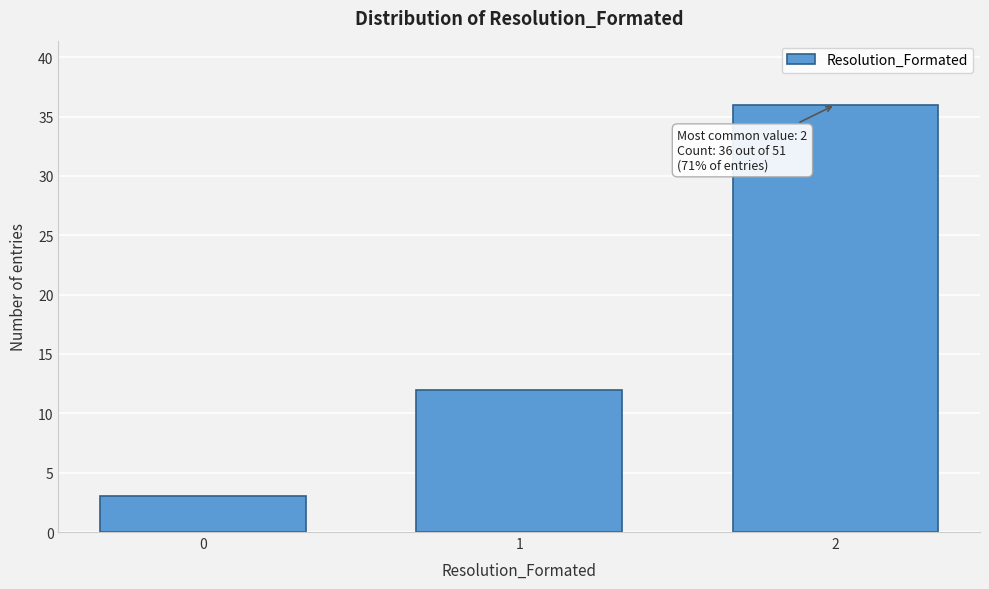

Reading left to right, what are all the values shown in this chart?

0=3	1=12	2=36